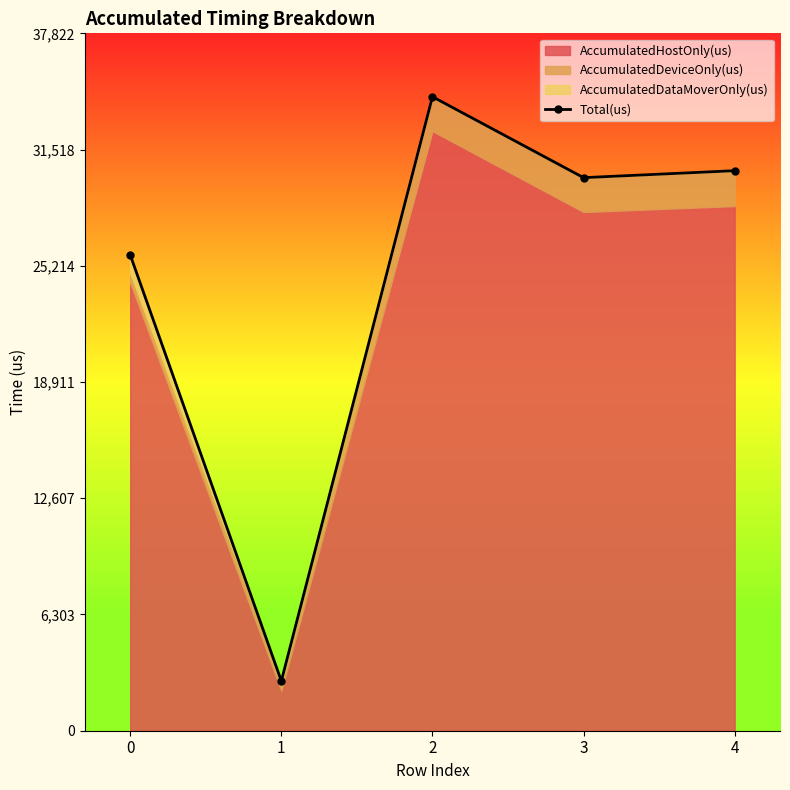

What is the value of the 1st point from the left?

25803